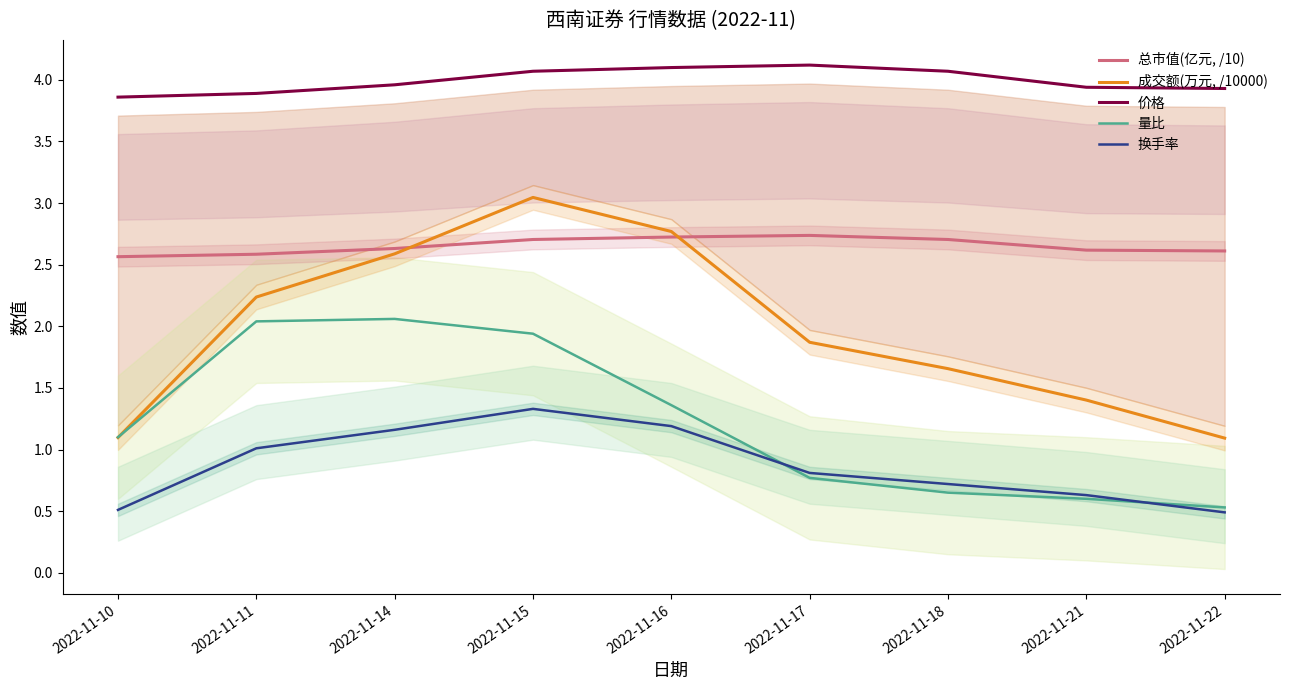

At which category does 价格 reach its first local peak?

2022-11-17